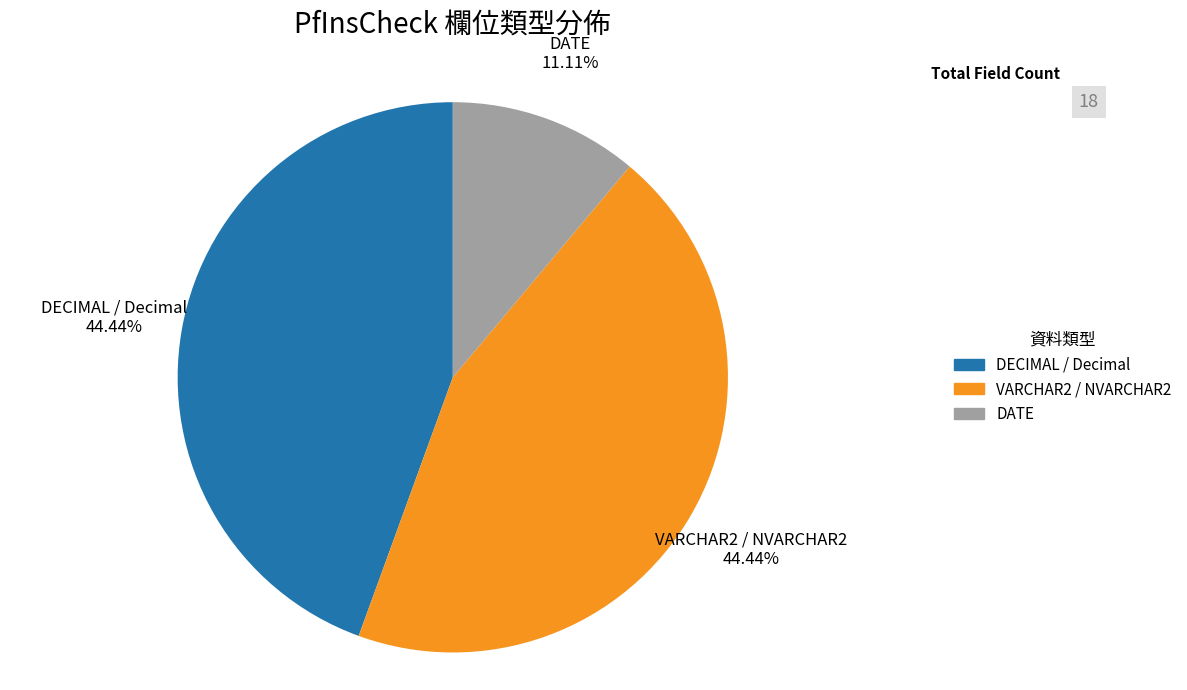

Approximately how many times larger is the value at VARCHAR2 / NVARCHAR2 compared to DECIMAL / Decimal?

1.0